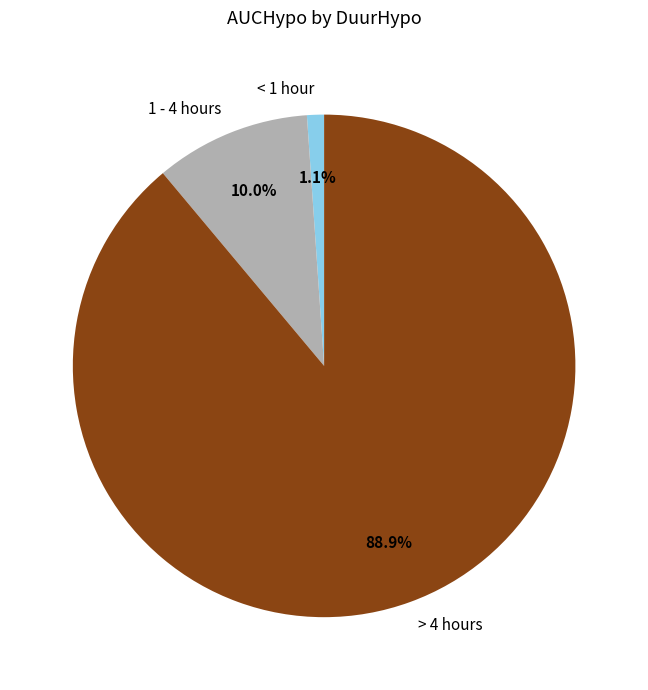

Rank the categories by value from lowest to highest.

< 1 hour, 1 - 4 hours, > 4 hours